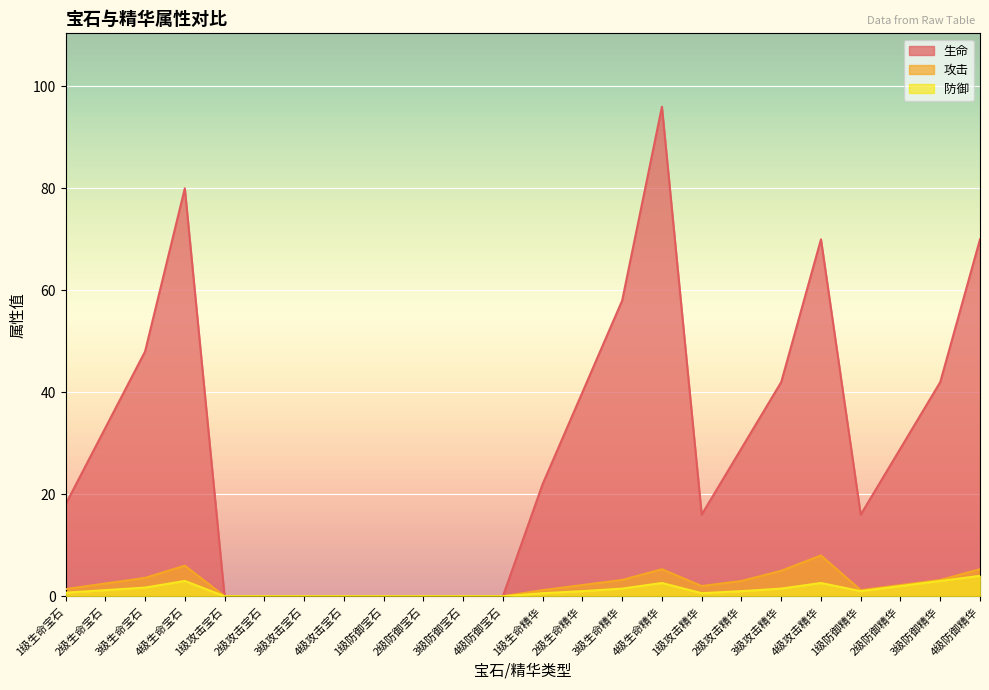

Reading left to right, what are all the values shown in this chart?

生命: 18.0	33.0	48.0	80.0	0.0	0.0	0.0	0.0	0.0	0.0	0.0	0.0	22.0	40.0	58.0	96.0	16.0	29.0	42.0	70.0	16.0	29.0	42.0	70.0
攻击: 1.4	2.5	3.6	6.0	0.0	0.0	0.0	0.0	0.0	0.0	0.0	0.0	1.2	2.2	3.2	5.3	2.0	3.0	5.0	8.0	1.2	2.2	3.2	5.3
防御: 0.7	1.2	1.7	3.0	0.0	0.0	0.0	0.0	0.0	0.0	0.0	0.0	0.6	1.0	1.5	2.6	0.6	1.0	1.5	2.6	1.0	2.0	3.0	4.0